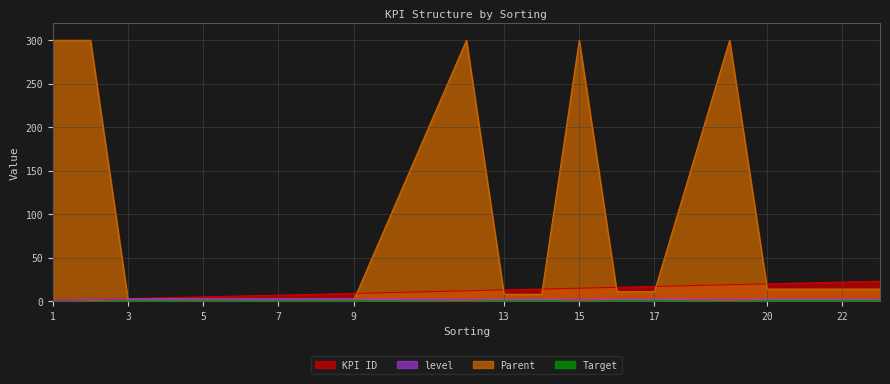

What is the sum of all Parent values?

1601